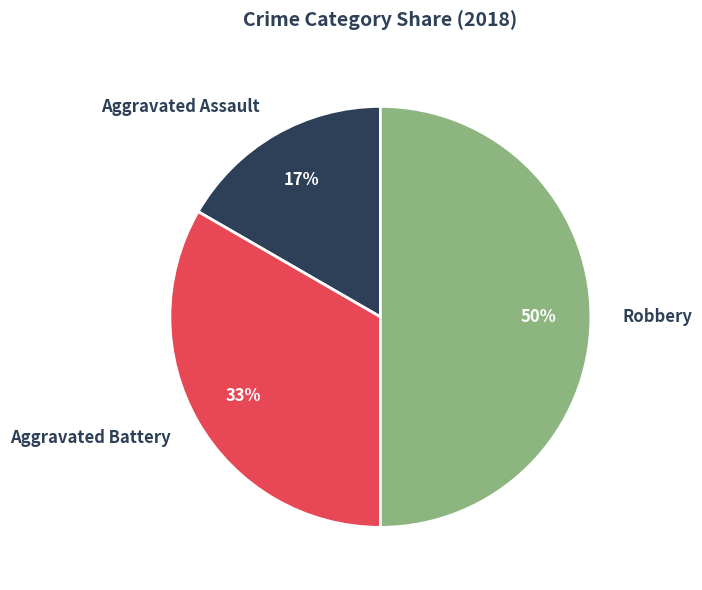

Does Aggravated Assault represent more than half of the total?

No